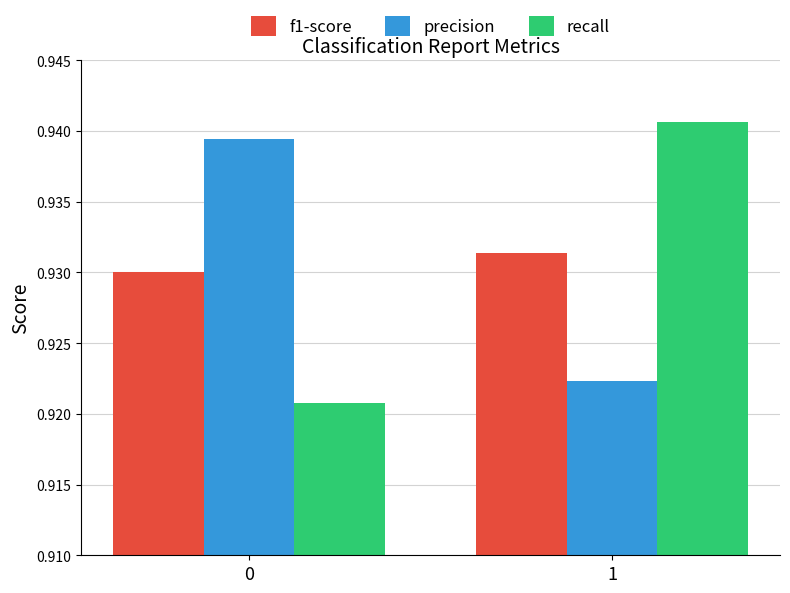

What is the total value across all series at 0?

2.8